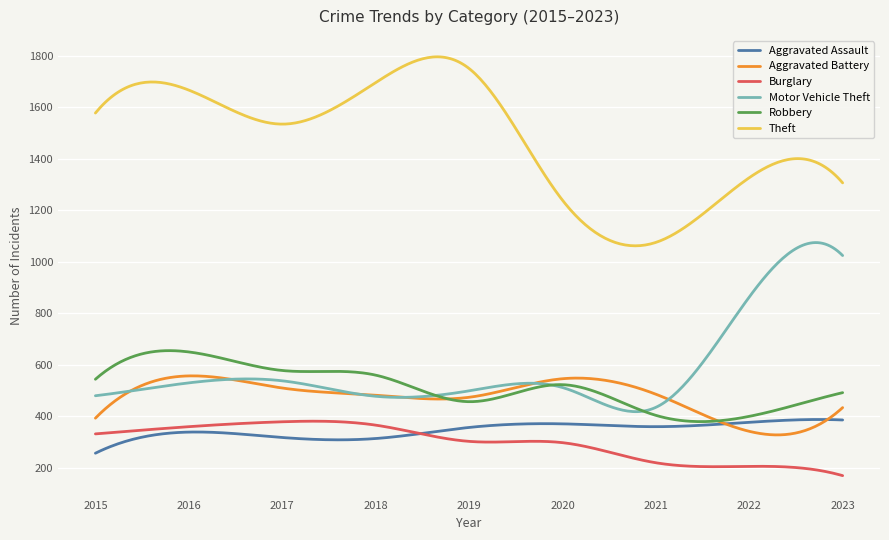

Which series has the widest spread of values?

Theft